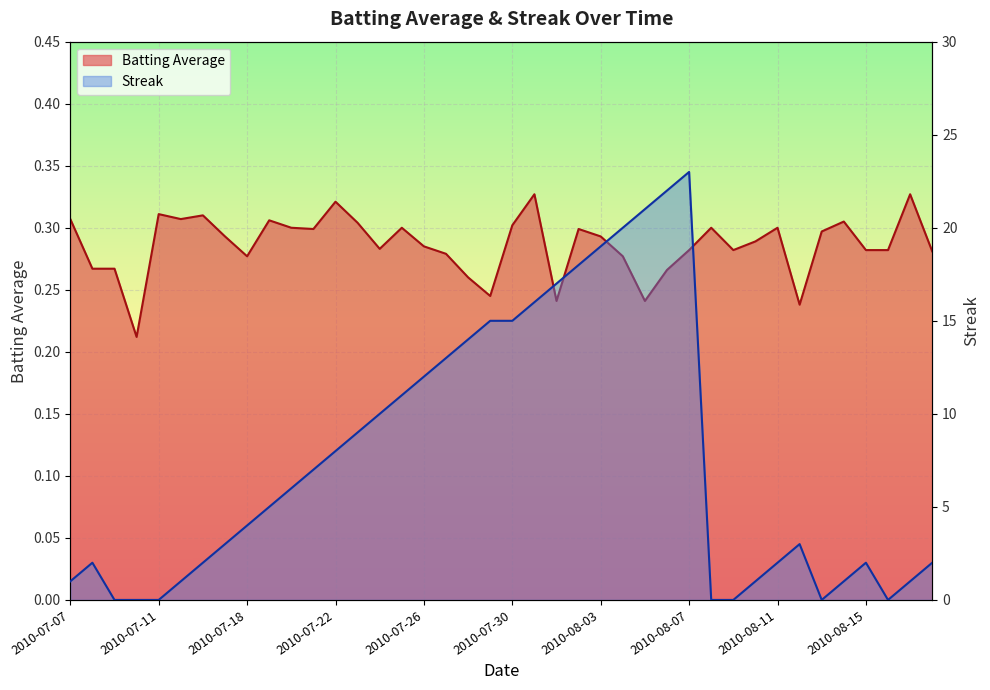

What is the difference between the highest and lowest values at 2010-07-22?

7.7